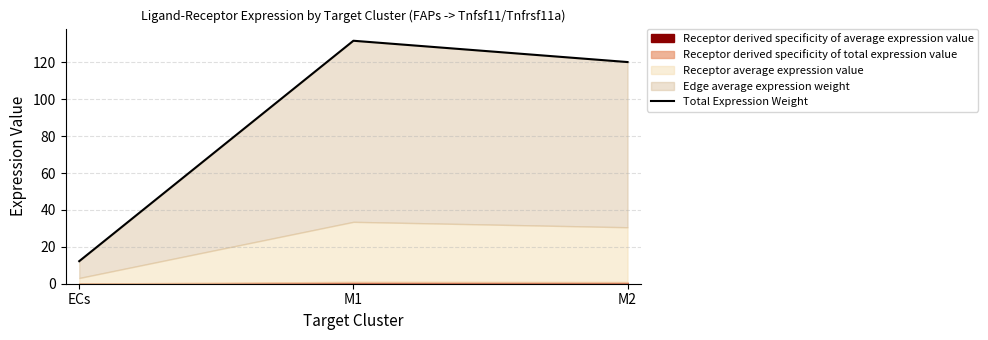

True or false: the data shows 30.5 at M2.

False